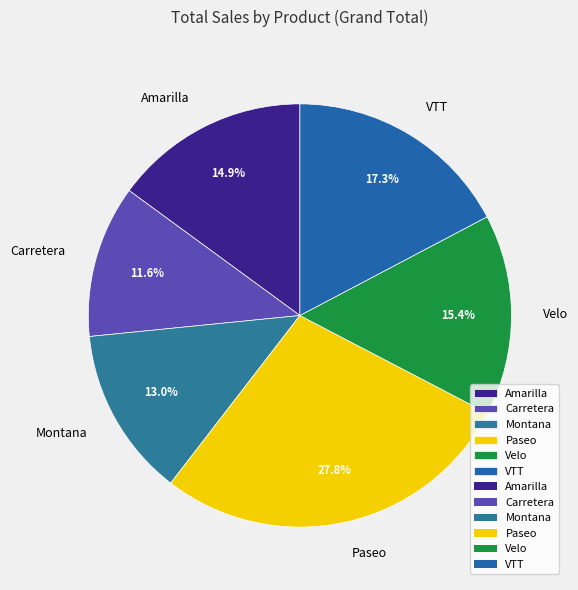

What is the largest slice in the pie chart?

Paseo